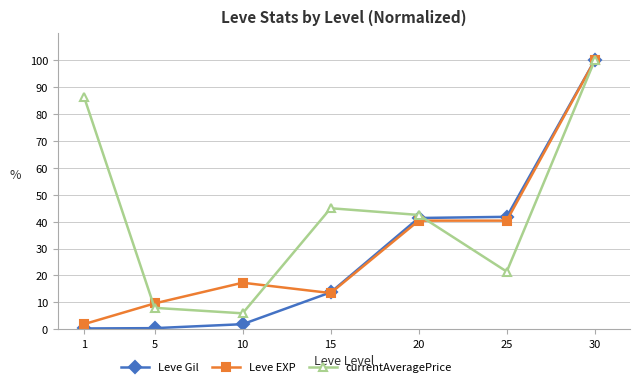

Where does the Leve Gil series first go above 13?

15